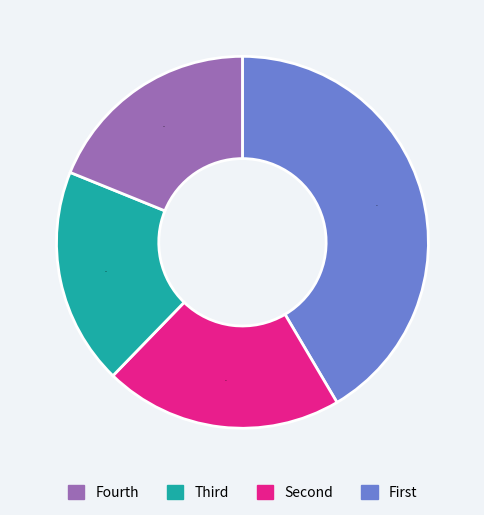

To the nearest percent, what is the difference between the largest and smallest slice percentages?

23%